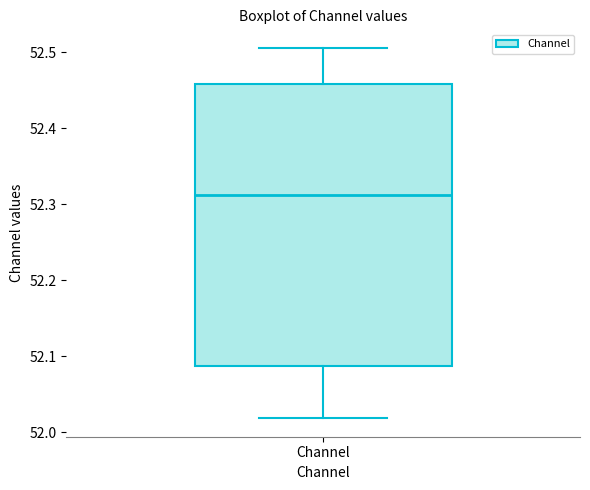

Transcribe this box plot: give where the median line is, the range the box spans, and where the two whiskers end, as read against the y-axis. The values are not printed on the chart, so give them approximately, as read against the axis.

median 52.31, box 52.09 to 52.46, whiskers 52.02 to 52.51